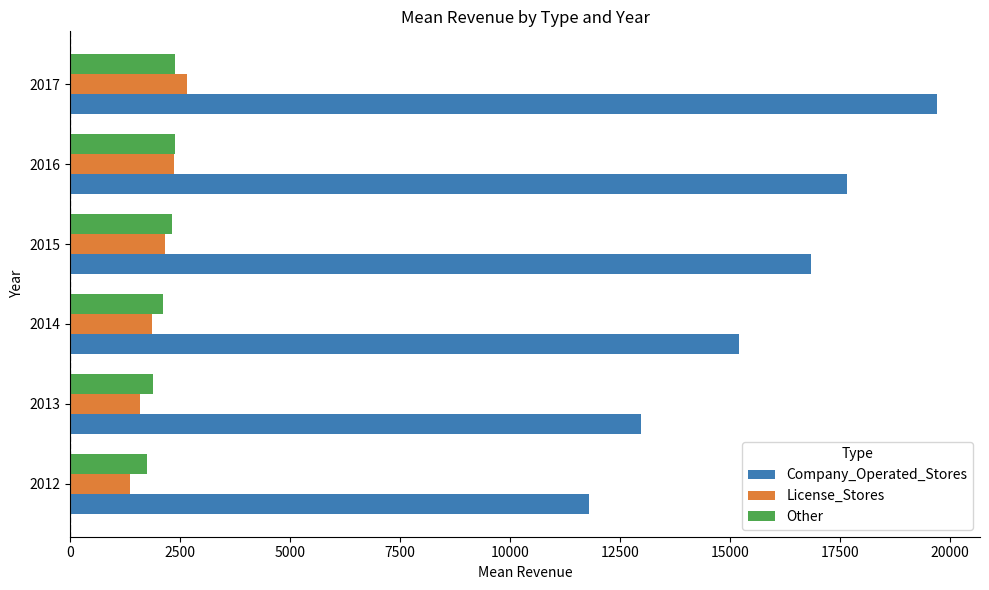

What are all the series names shown in the legend?

Company_Operated_Stores, License_Stores, Other